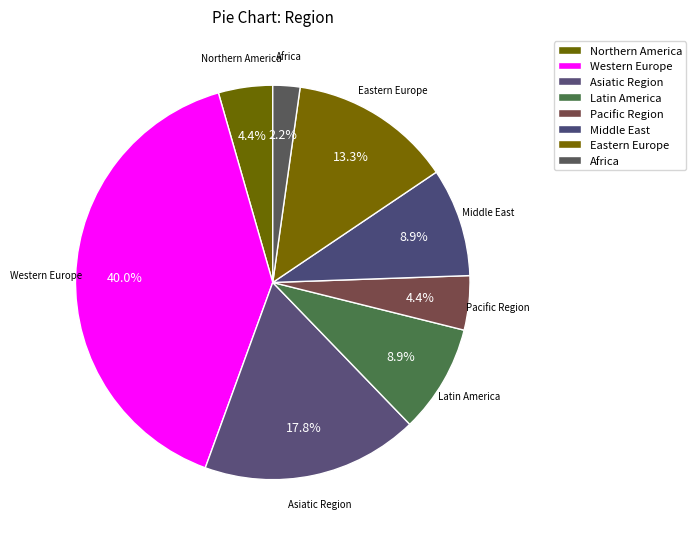

How many slices are in this pie chart?

8